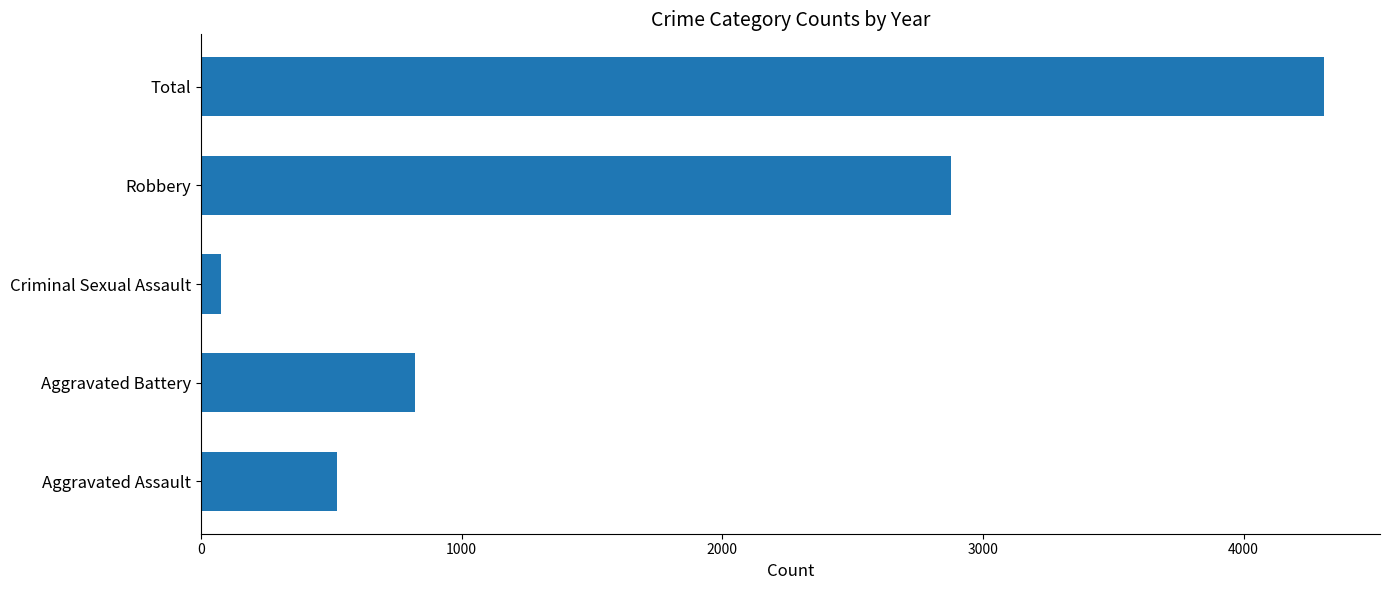

Is it true that the value at Robbery is 4219?

False